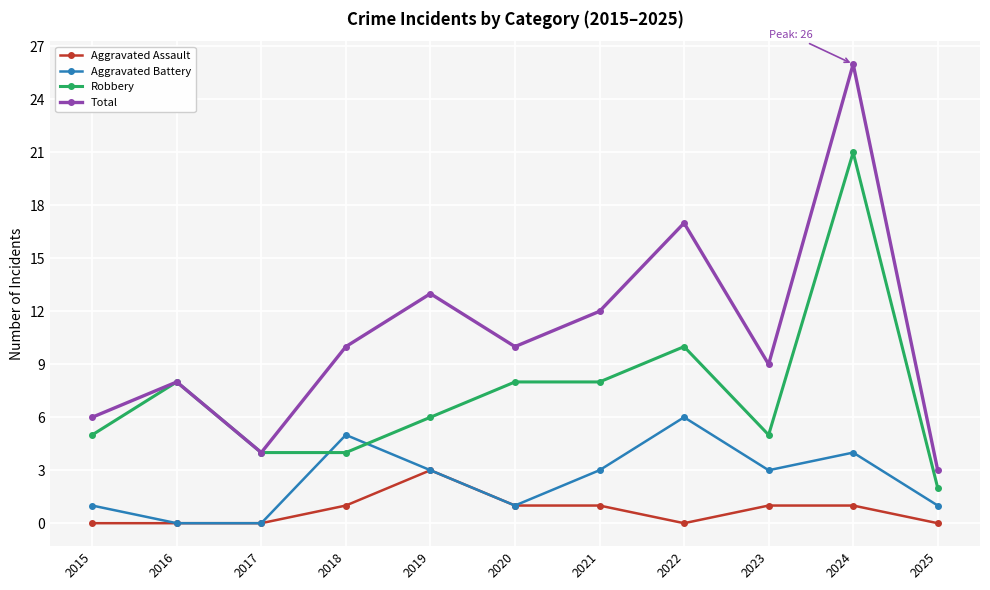

What is the spread (max minus min) of values at 2020?

9